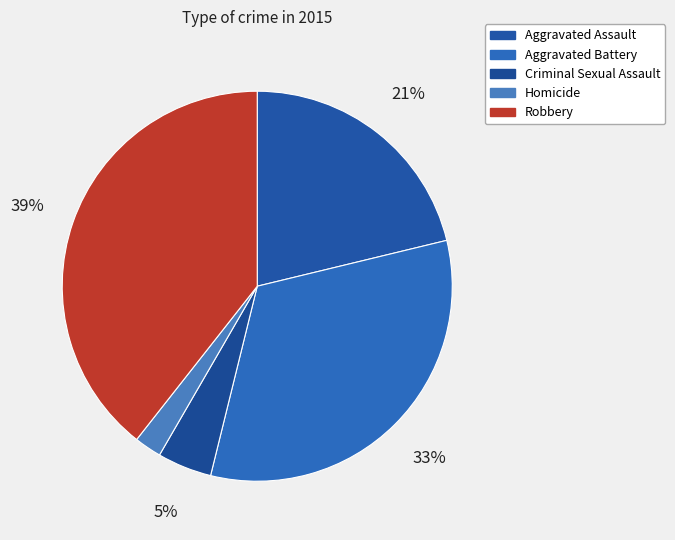

Count the number of slices in the pie.

5